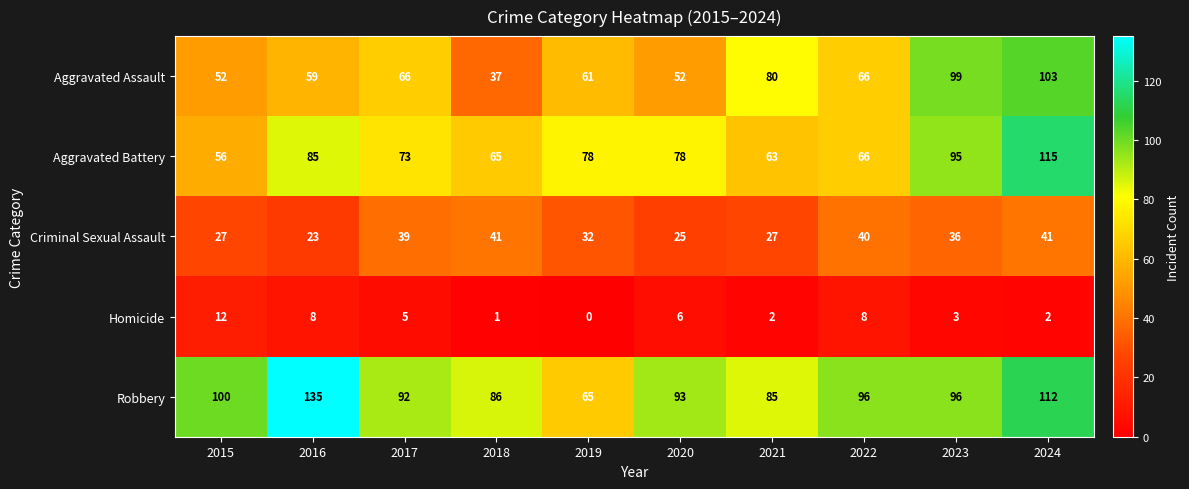

What is the average value of the Aggravated Battery series?

77